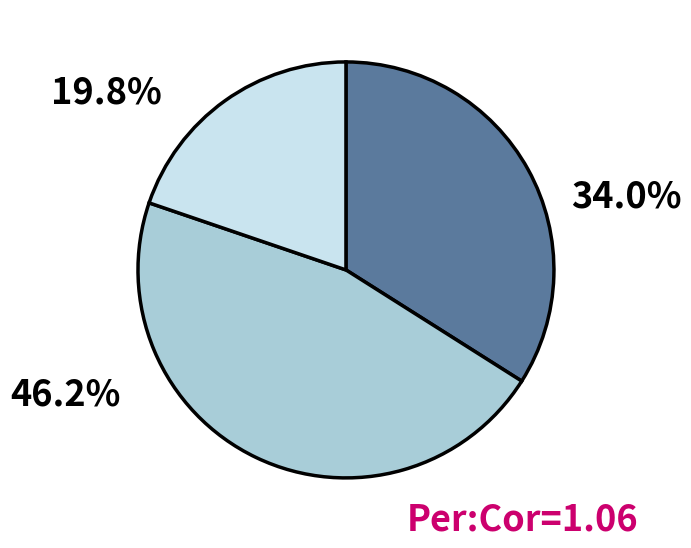

Does any single category account for the majority?

No